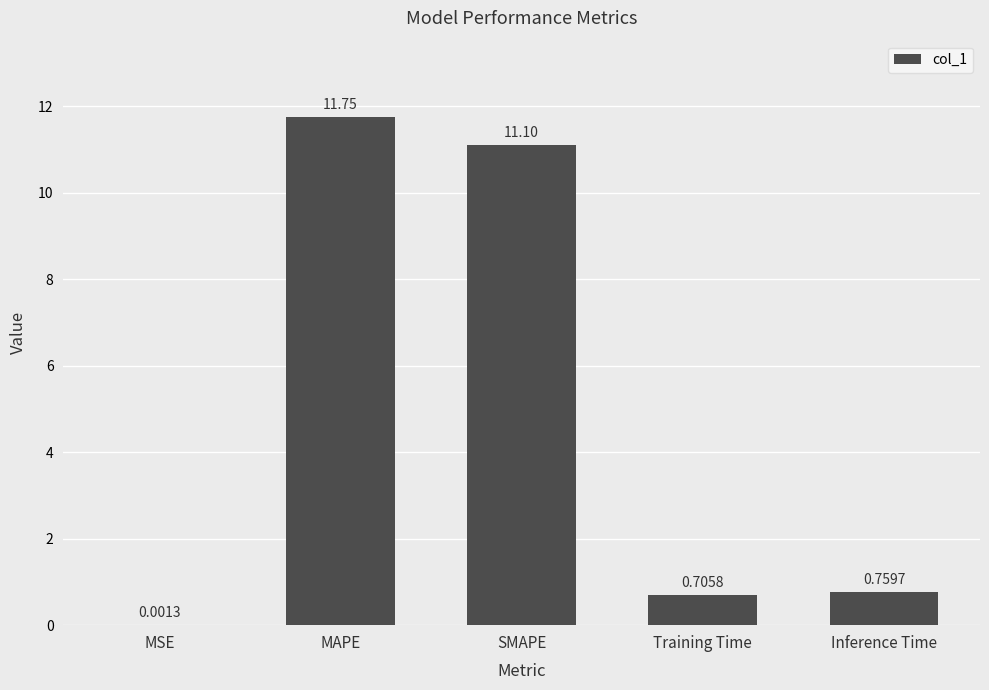

Where is the data nearest to the value 5?

Inference Time